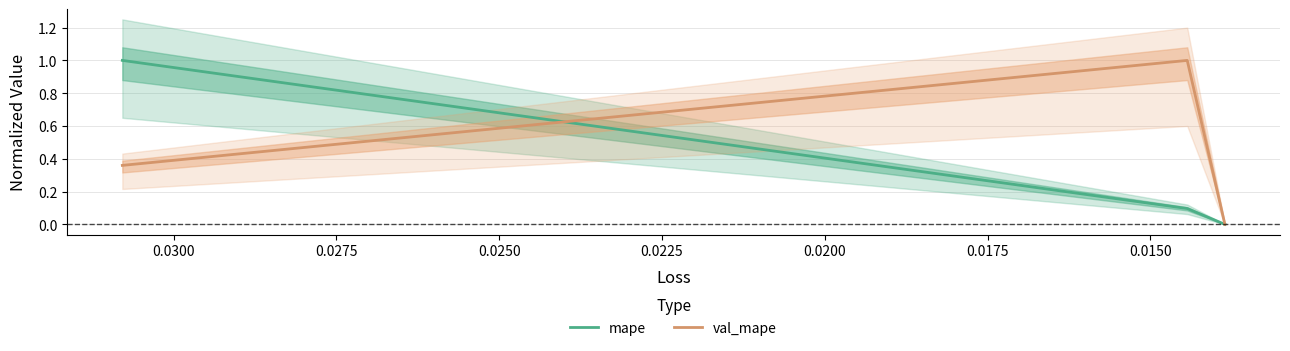

Rank the series by their maximum value, from lowest to highest.

mape, val_mape